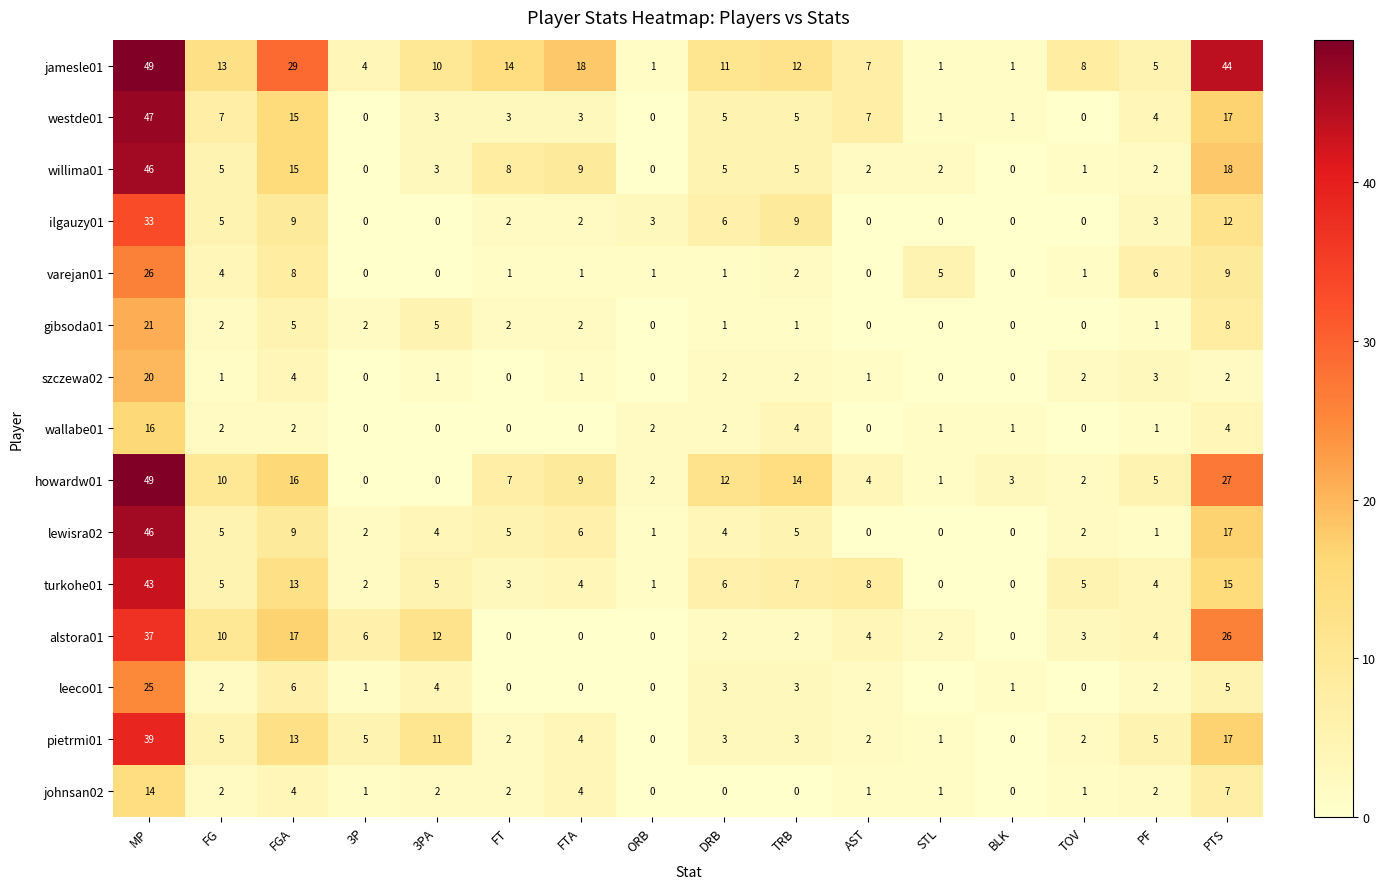

Which series has the widest spread of values?

howardw01